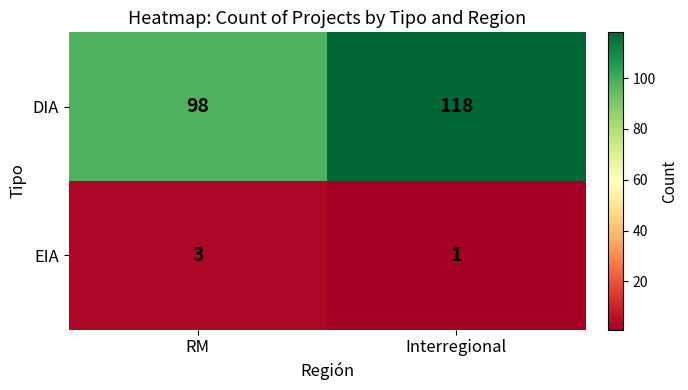

Rank the series by their maximum value, from lowest to highest.

EIA, DIA